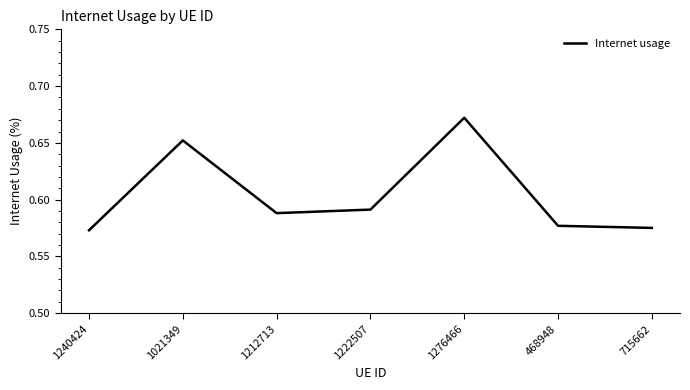

What is the sum of all values?

4.2